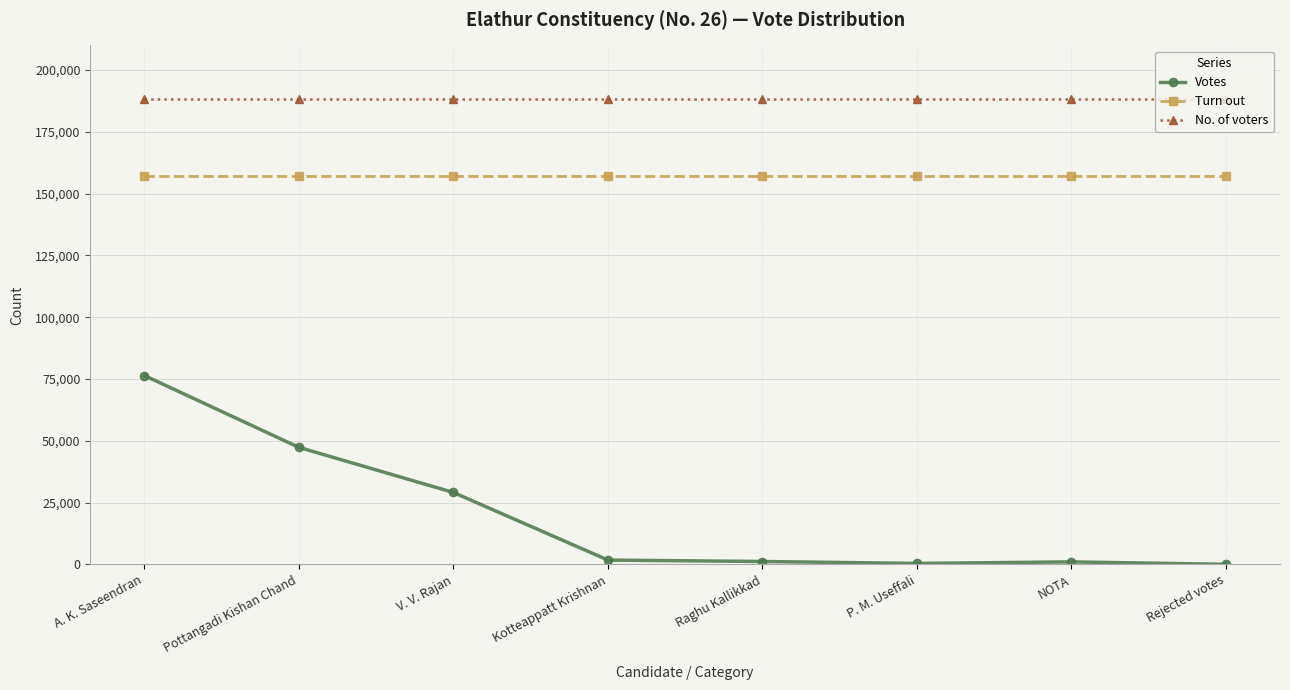

Is it true that No. of voters equals 260564 at A. K. Saseendran?

False